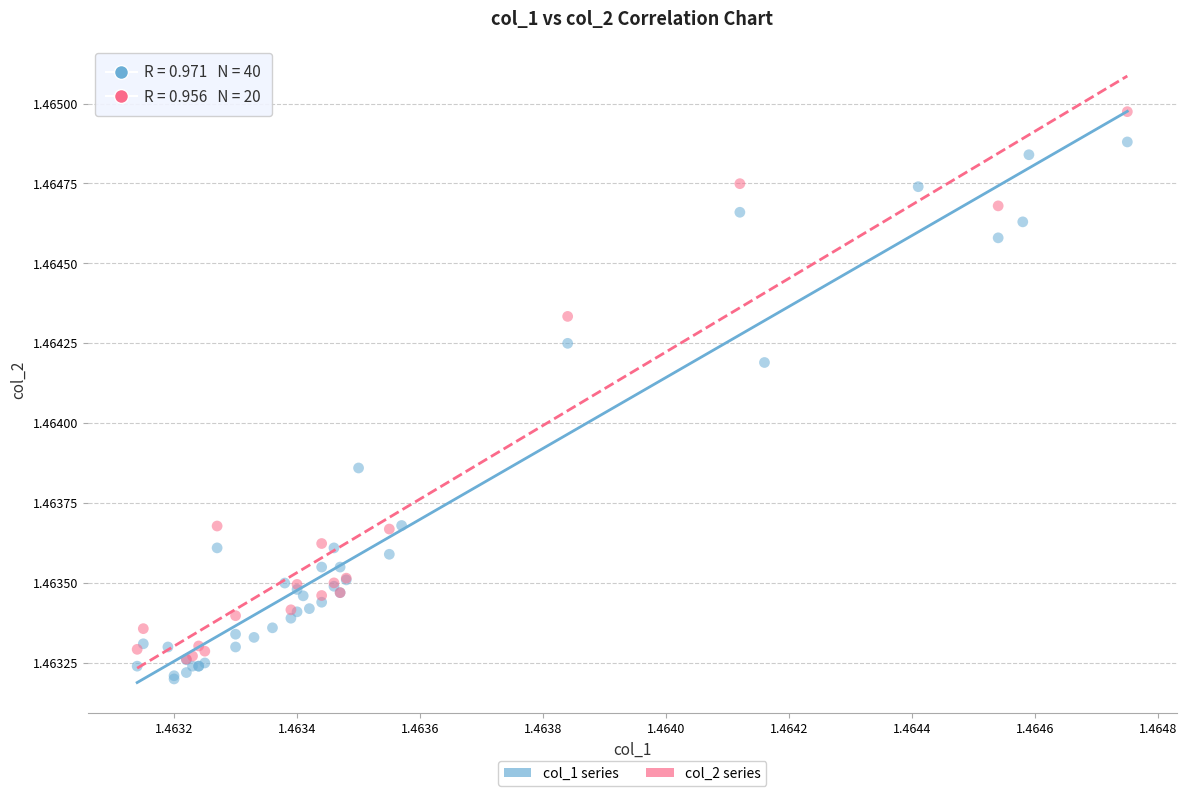

Which series reaches the maximum Y coordinate?

col_2 series